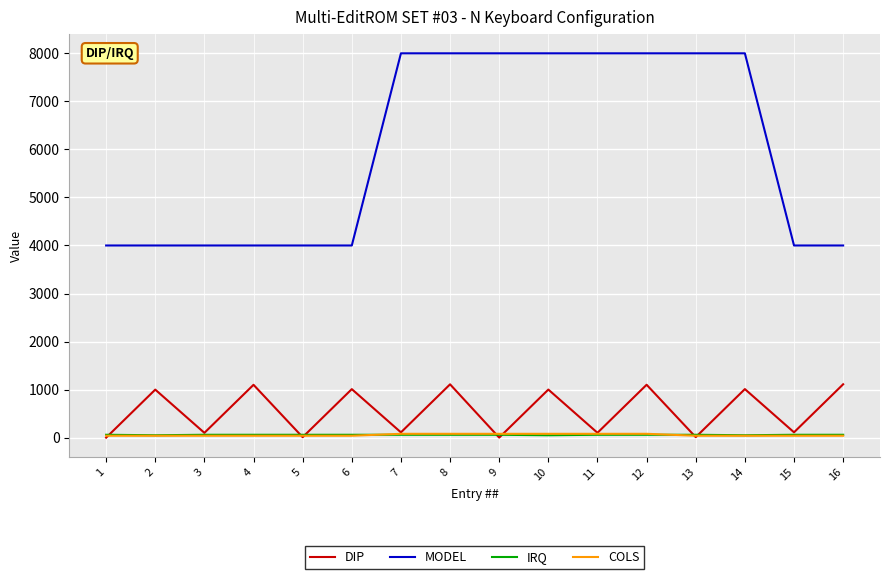

What is the greatest value displayed?

8000